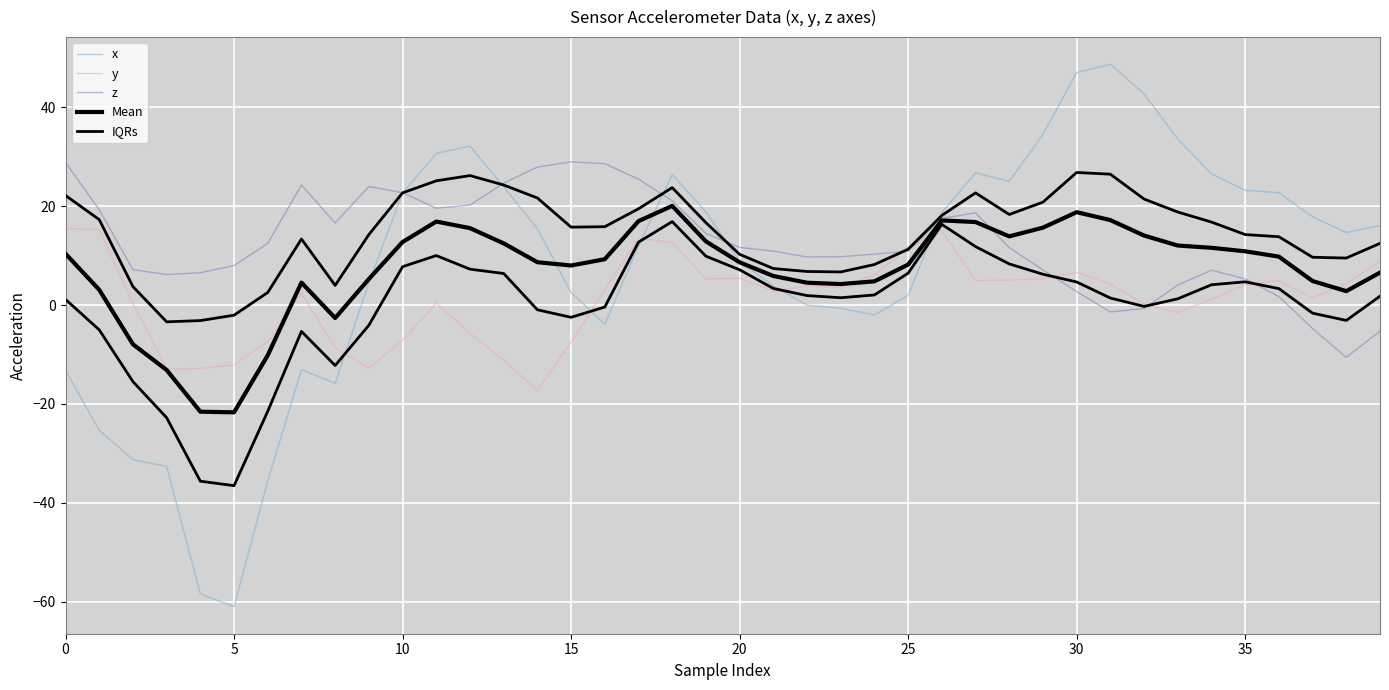

How many interior local valleys does the Mean series have?

6